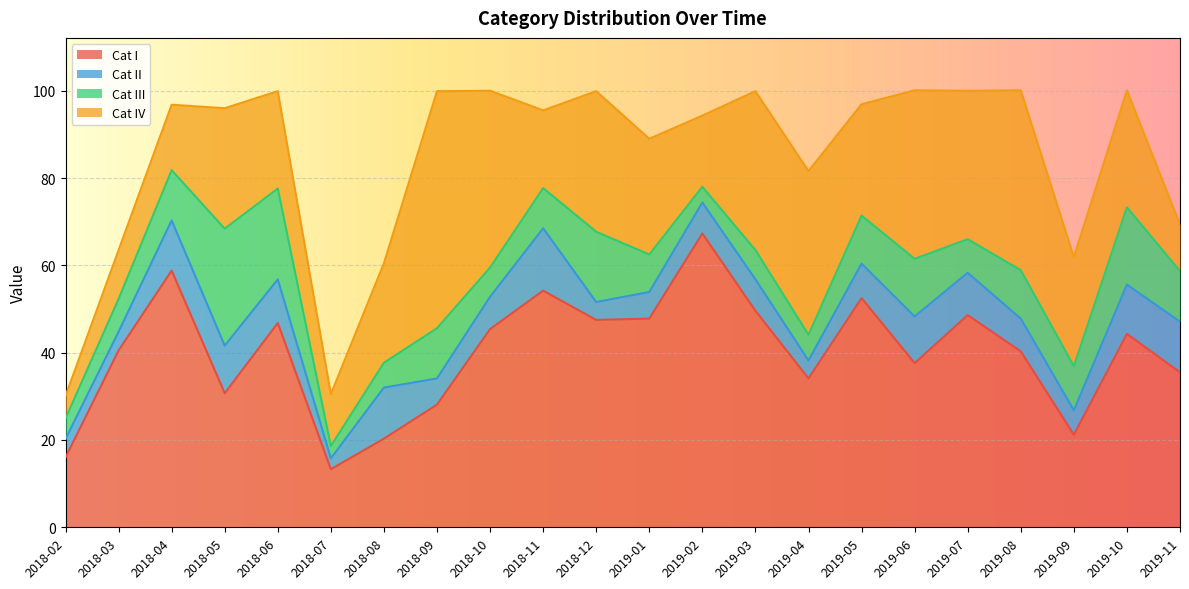

What is the difference between the Cat II values at 2018-11 and 2018-12?

10.2